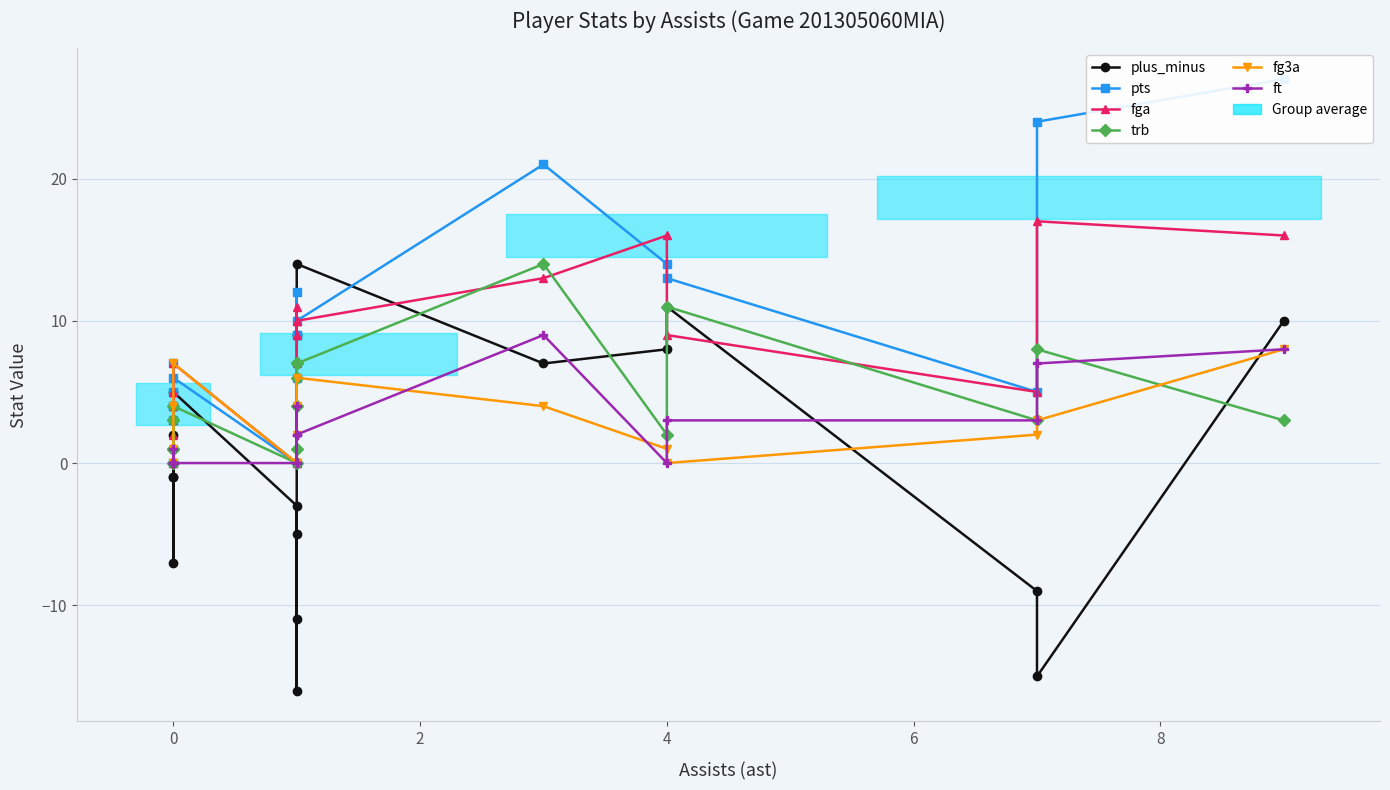

True or false: trb has more than 1 interior local peaks.

True